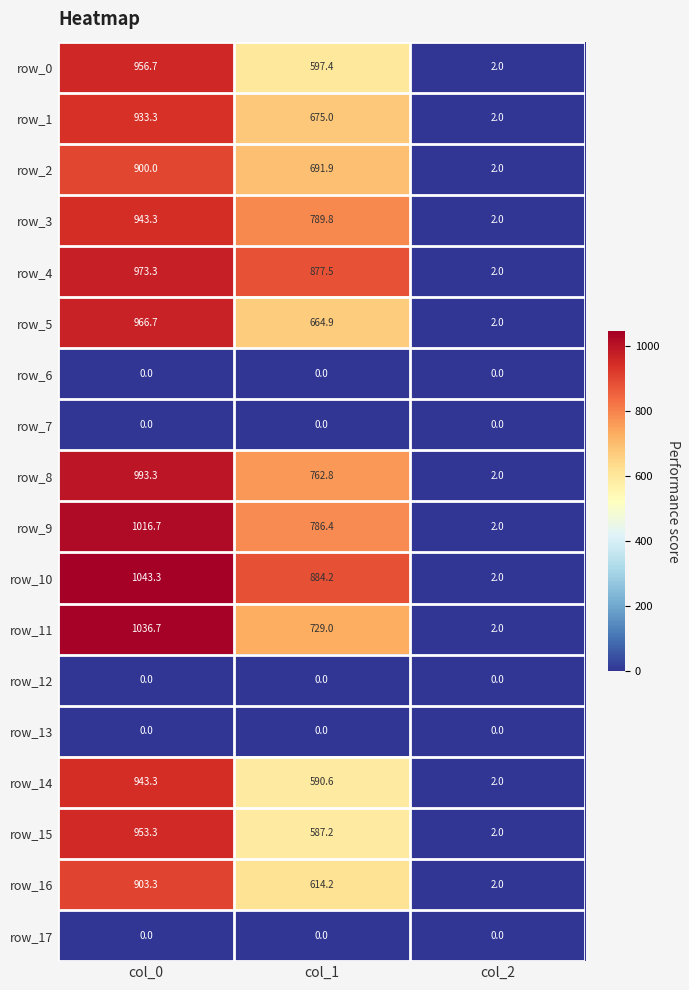

At which category is the sum across all series the highest?

col_0